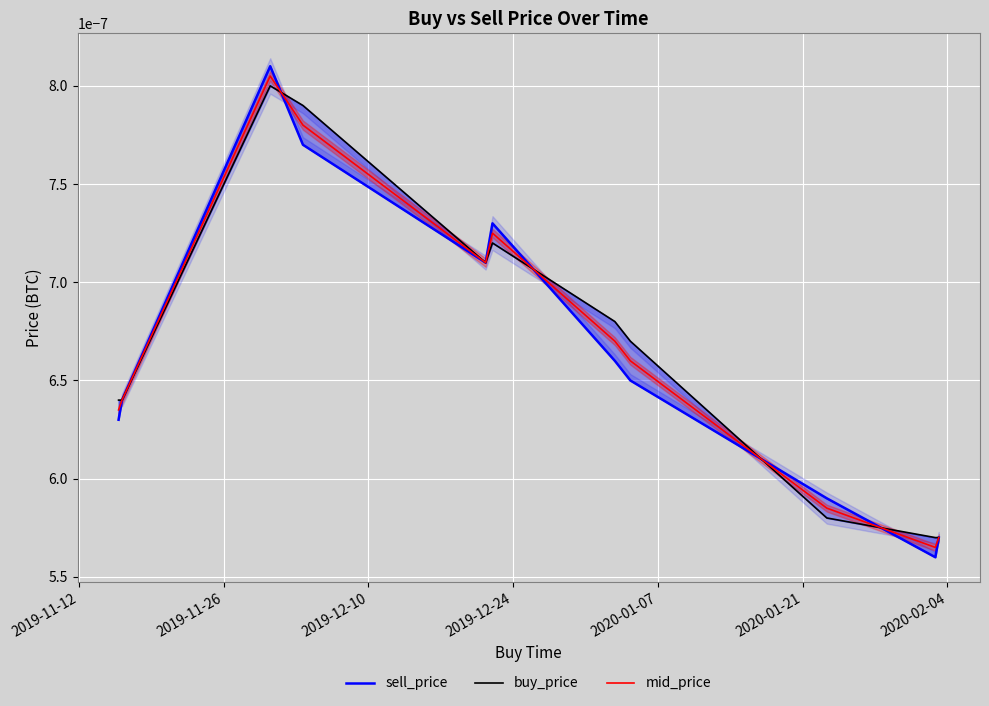

Is the value of buy_price at 7 greater than the value of mid_price at 9?

Yes